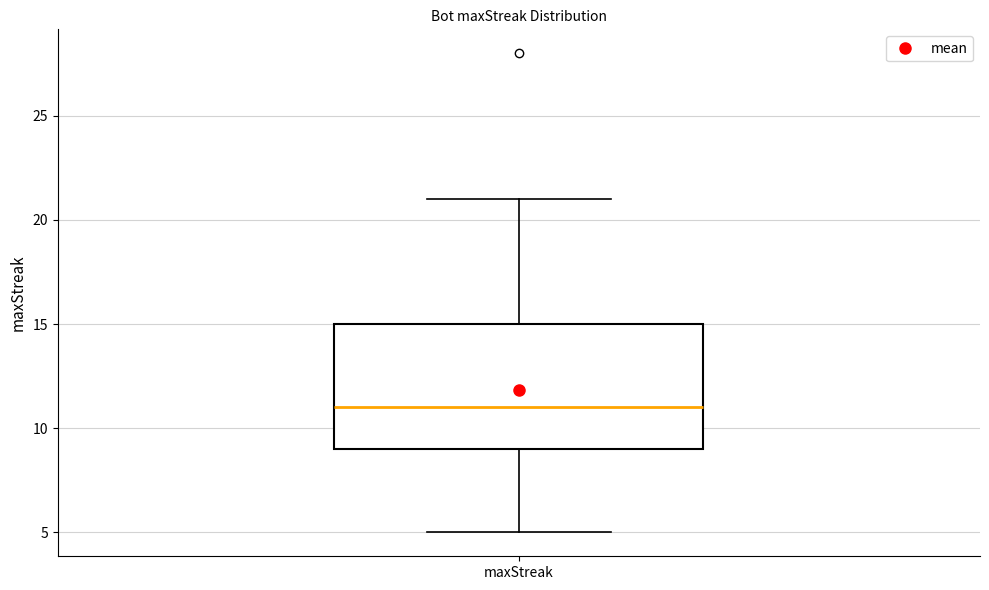

Transcribe this box plot: give where the median line is, the range the box spans, and where the two whiskers end, as read against the y-axis. The values are not printed on the chart, so give them approximately, as read against the axis.

median 11, box 9 to 15, whiskers 5 to 21